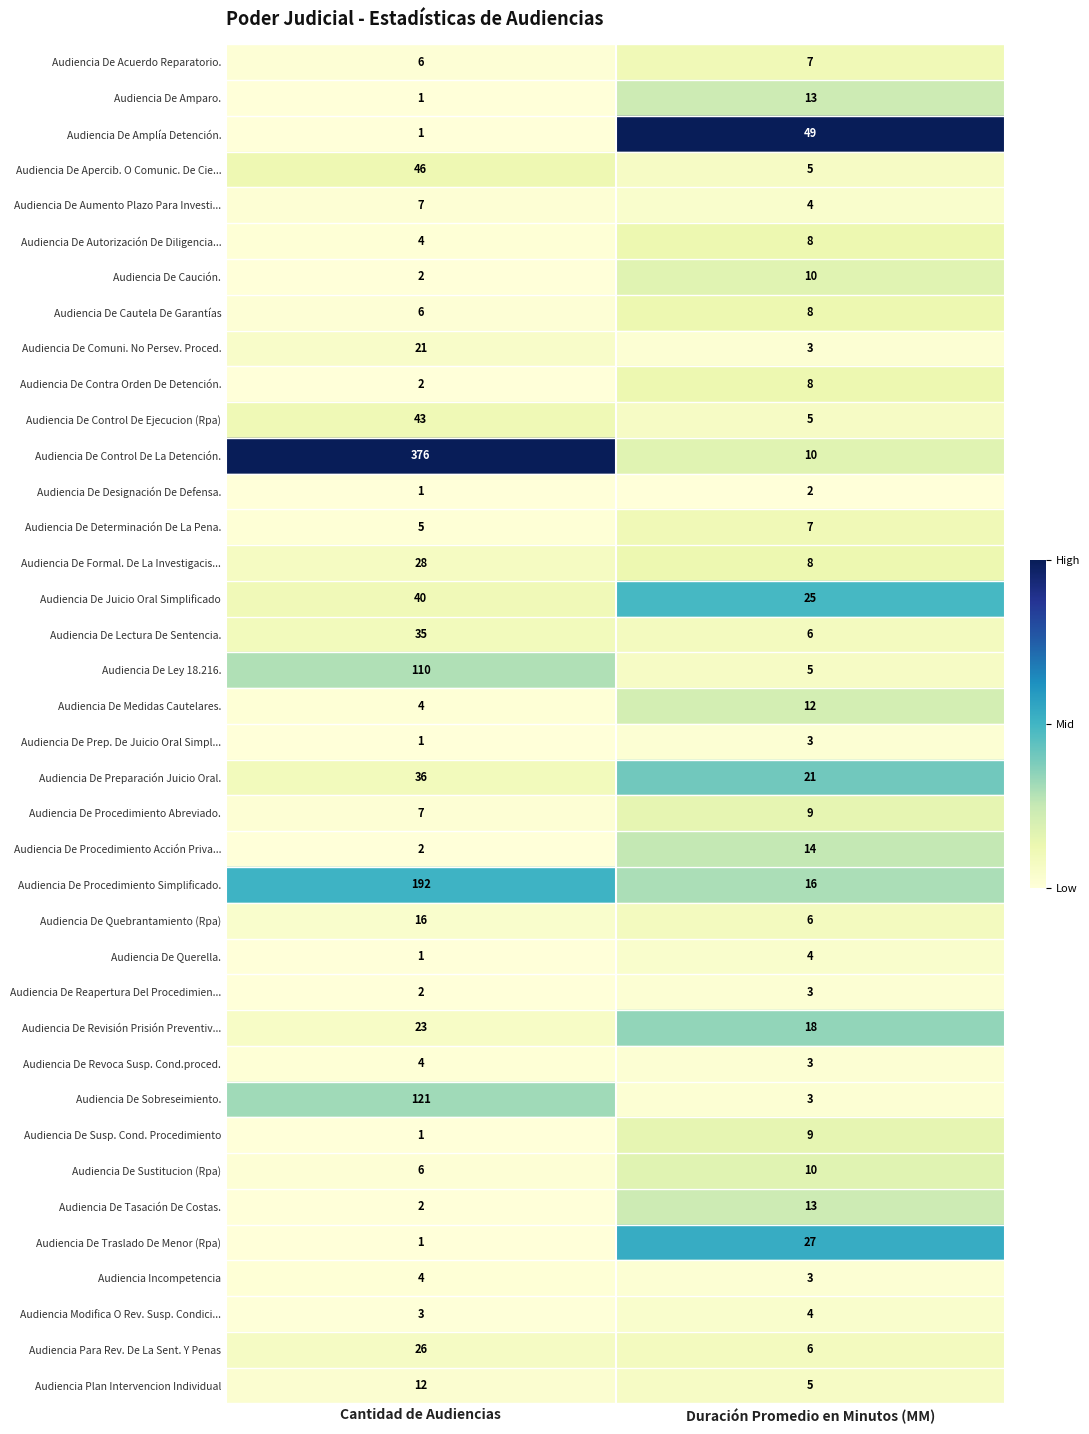

Which category has the lowest value across all series?

Cantidad de Audiencias